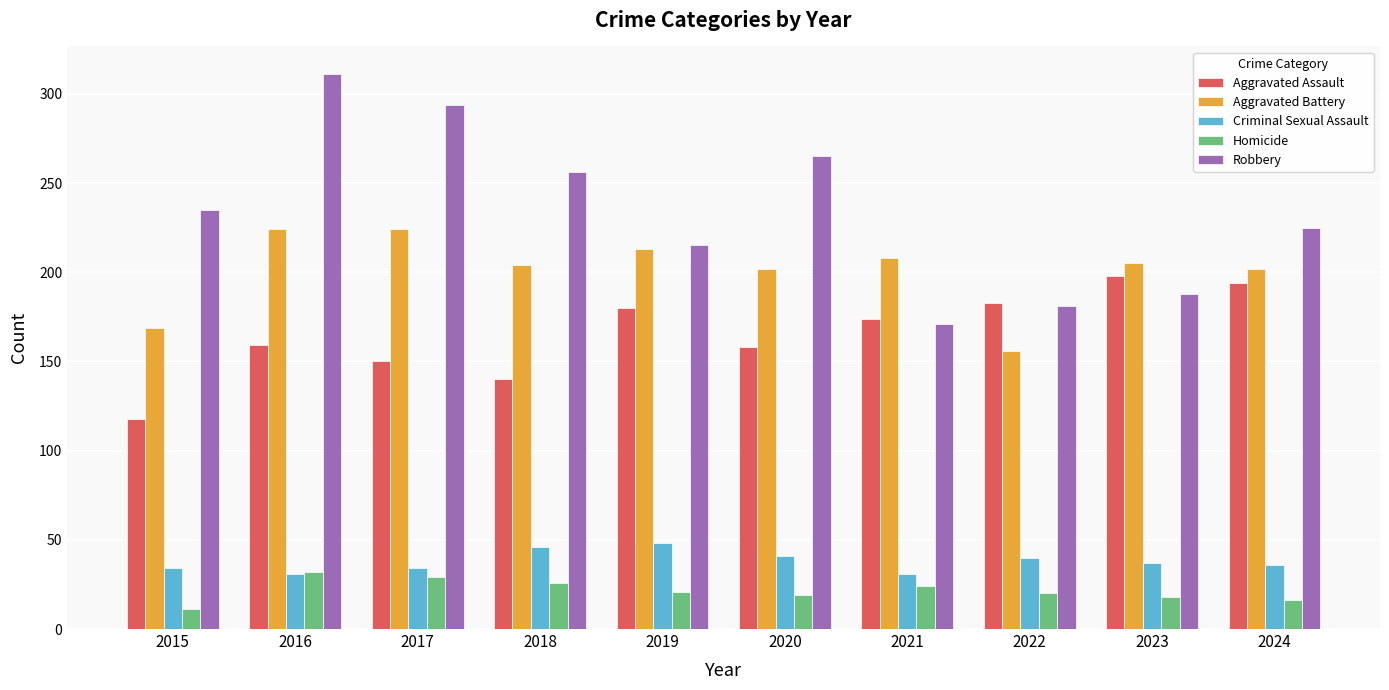

What is the difference between the maximum and minimum values in the Criminal Sexual Assault series?

17